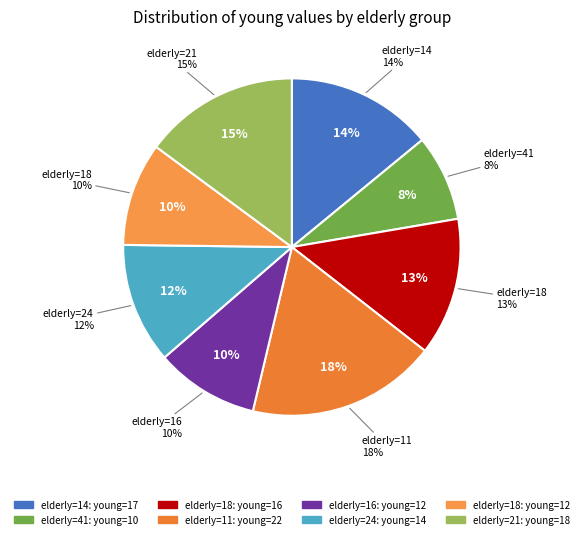

Rank the categories by value from lowest to highest.

41, 16, 18, 24, 18, 14, 21, 11